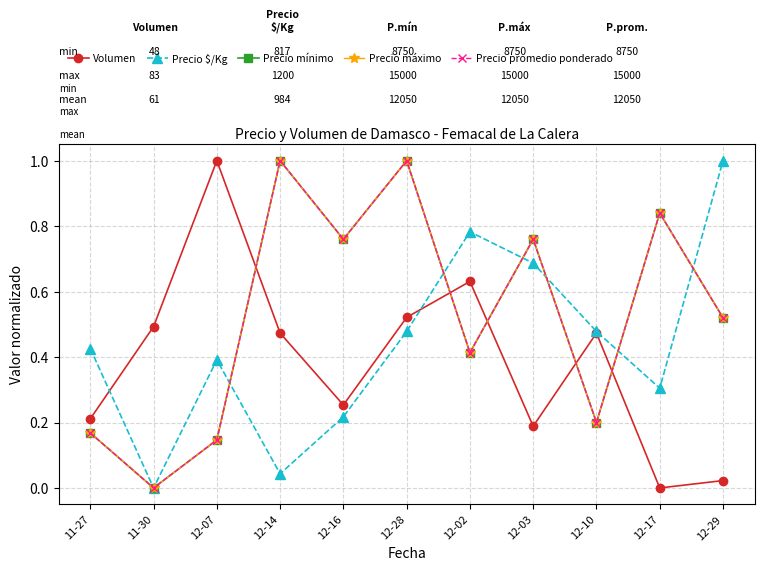

Does the chart have visible grid lines?

Yes